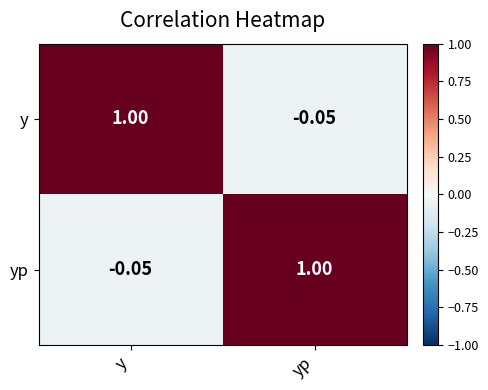

Which category has the highest value in the y series?

y